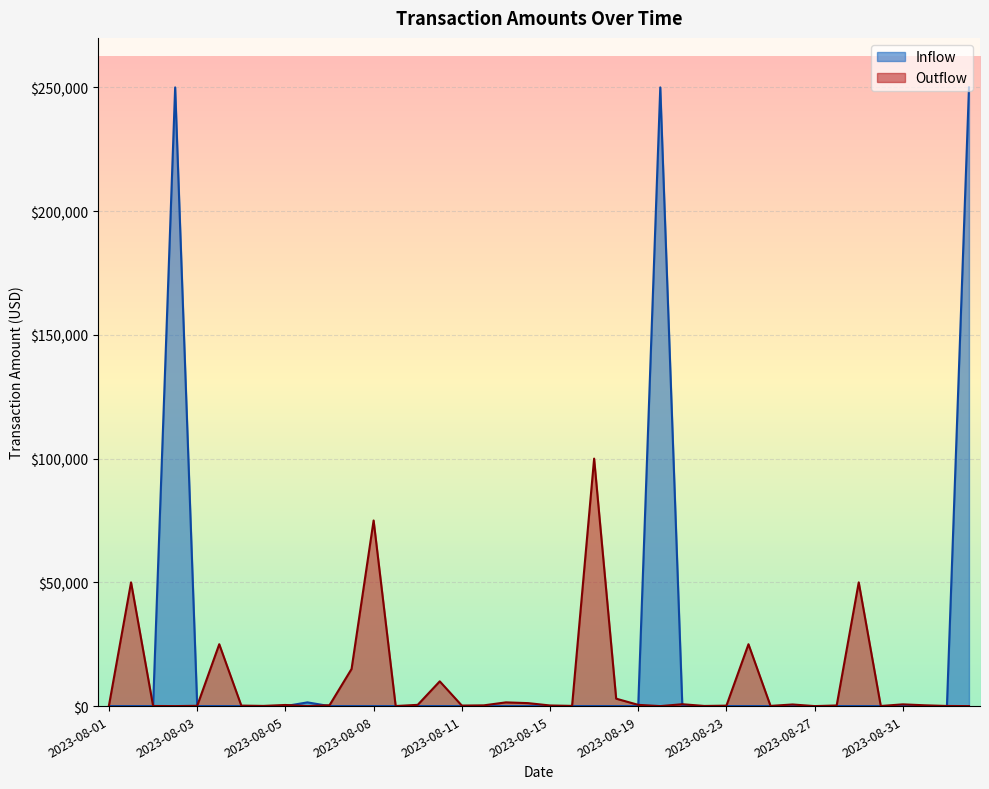

Between 2023-08-21 and 2023-08-25, which series saw the biggest shift?

Outflow